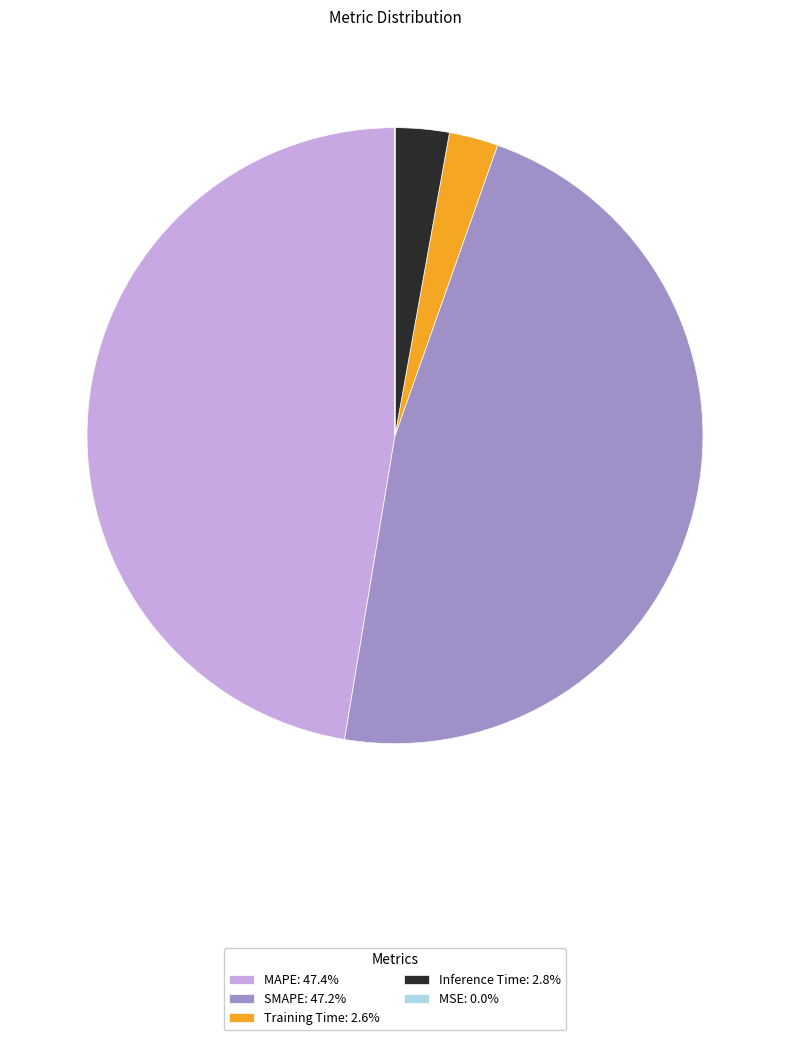

Between Training Time and SMAPE, which is larger?

SMAPE